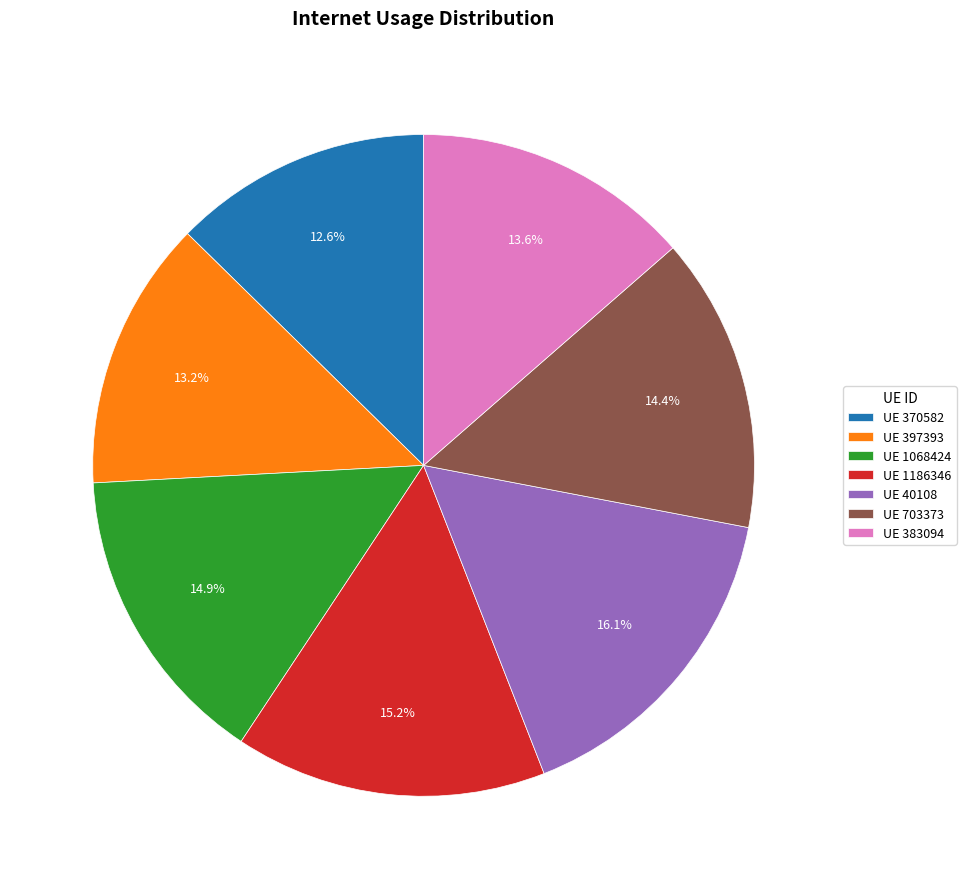

How much of the chart is everything except UE 383094?

86.4%